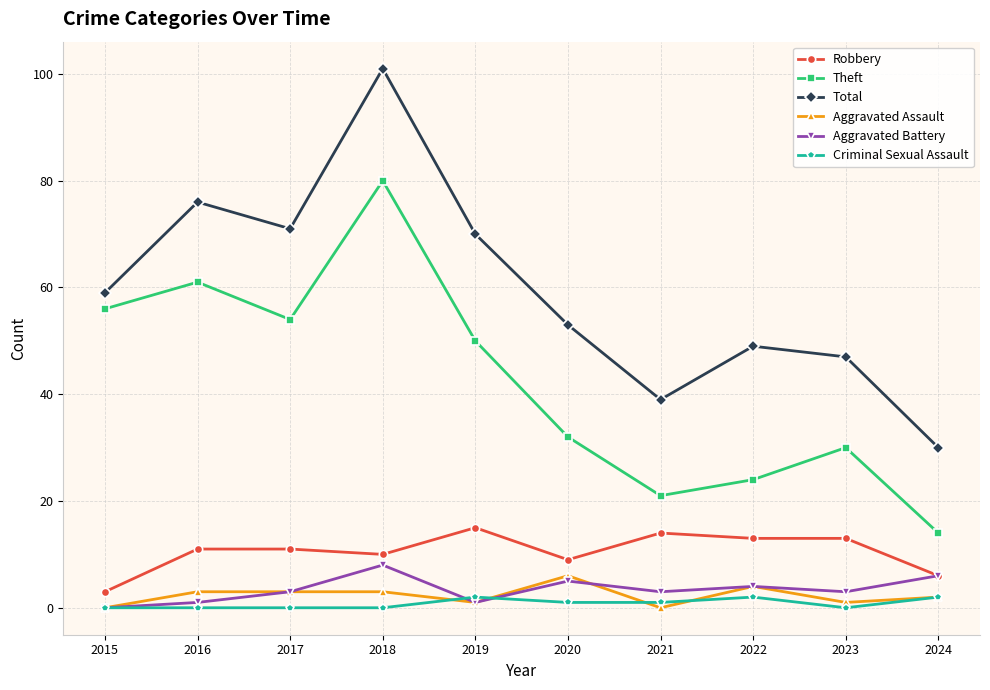

At which category is the sum across all series the highest?

2018